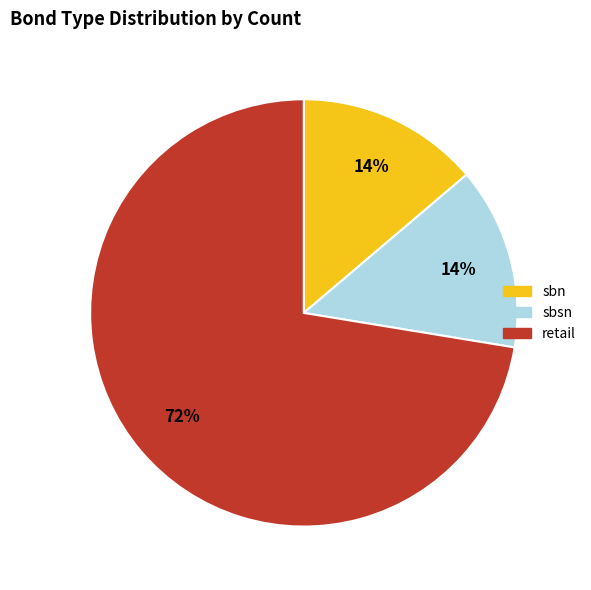

Count the number of slices in the pie.

3